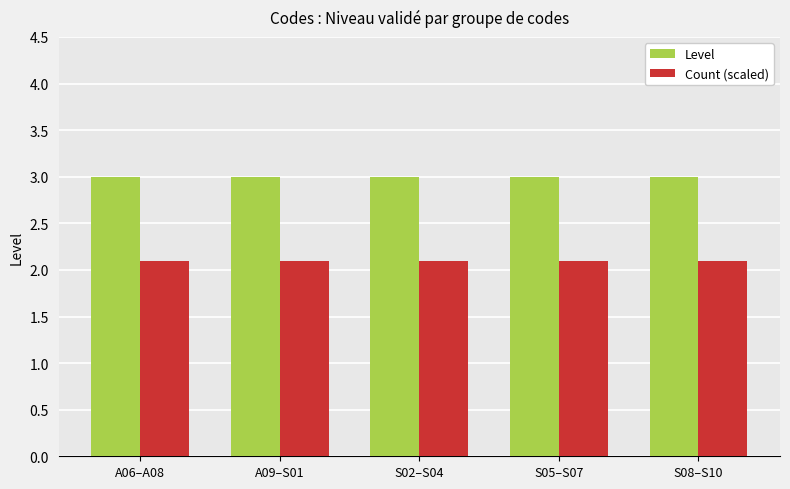

Rank the series at S08–S10 from lowest to highest value.

Count (scaled), Level